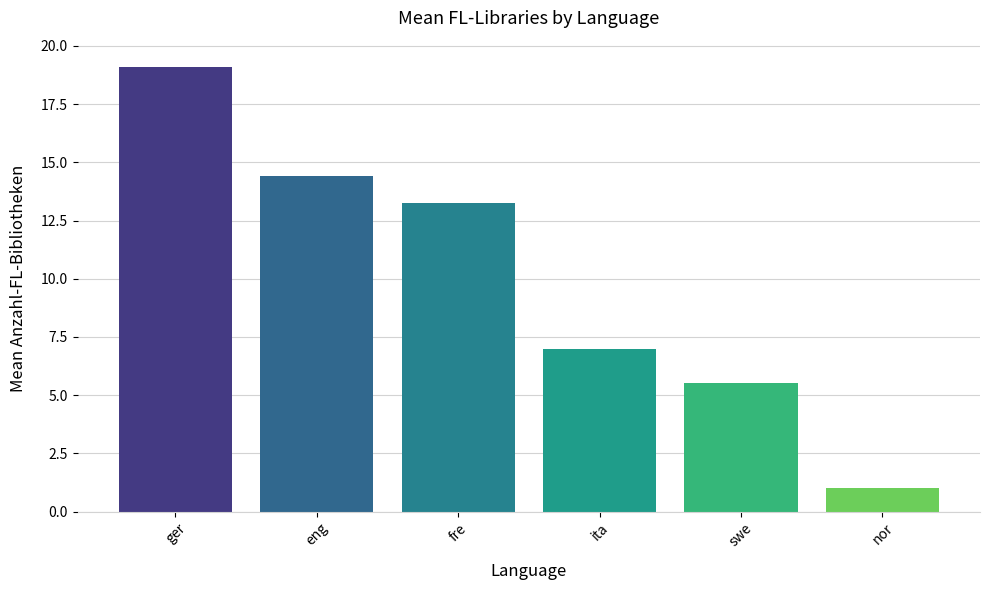

What is the ratio of the value at swe to the value at fre?

0.4